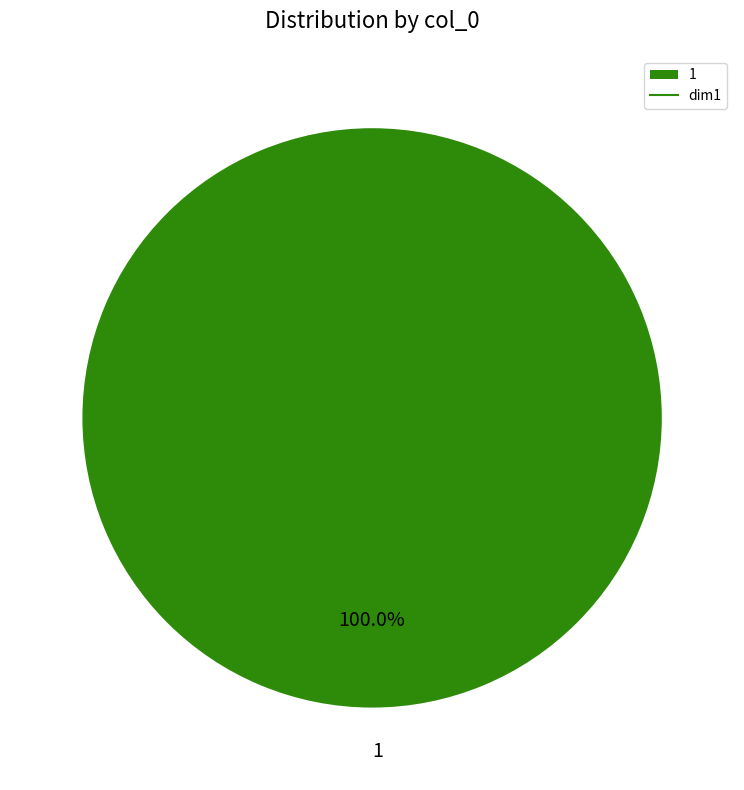

Rank the categories by value from lowest to highest.

1